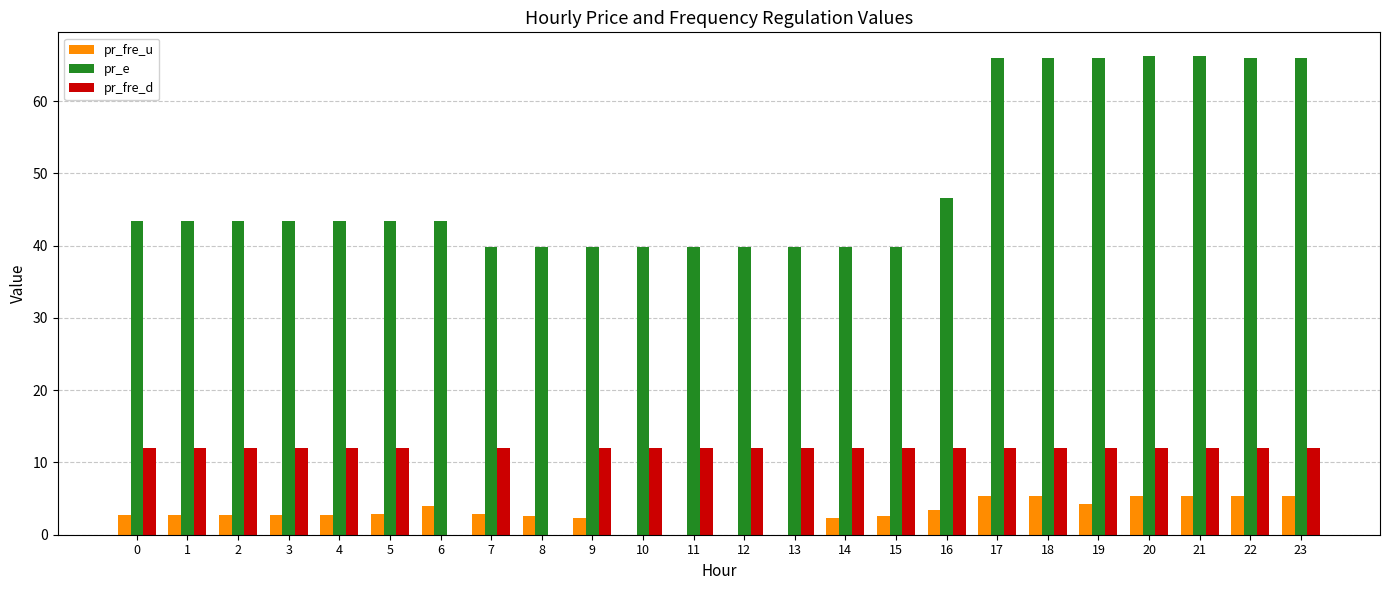

What is the sum of the pr_fre_u values at 19 and 0?

7.0